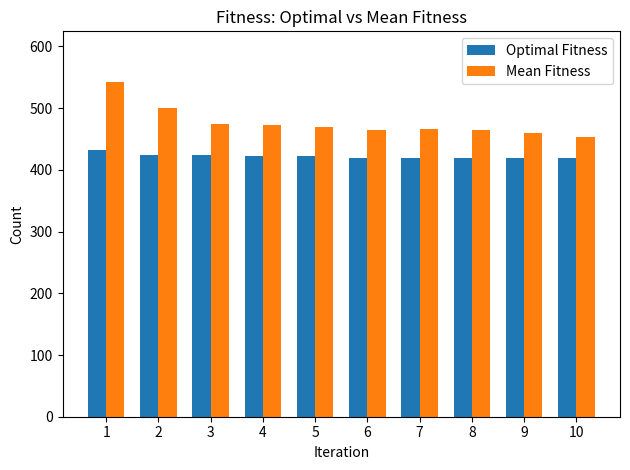

At which category is the sum across all series the highest?

1